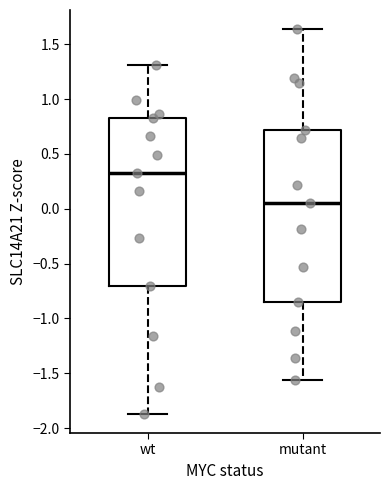

Which box's median line is the highest?

wt